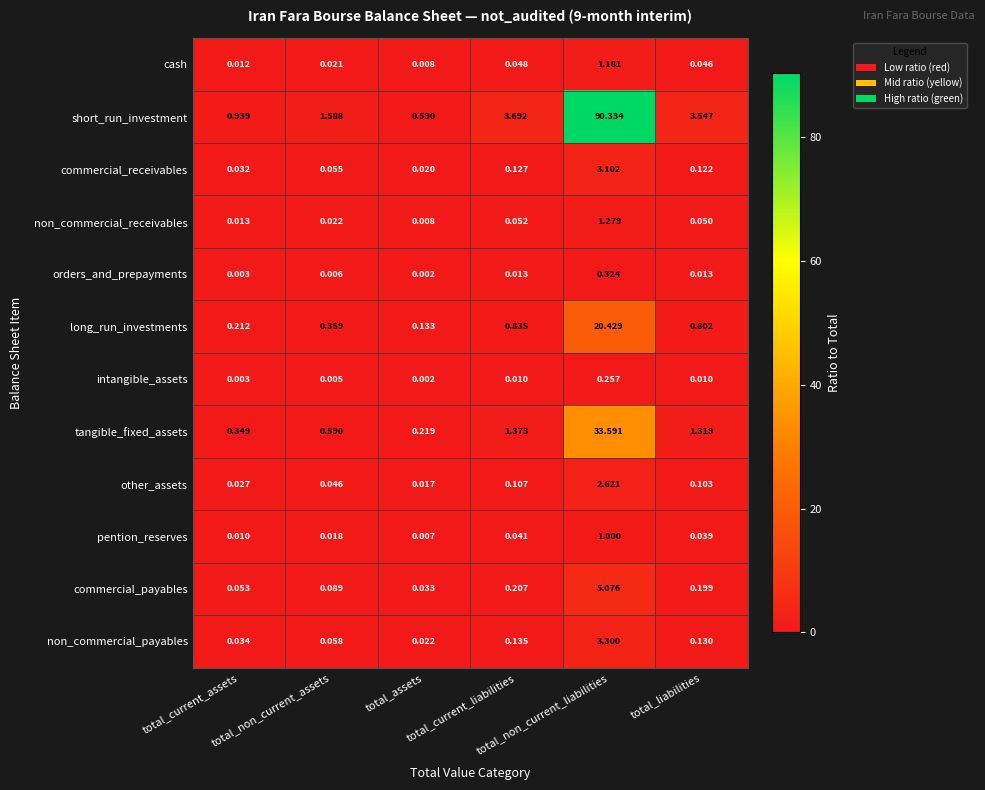

Which series has the largest range (max minus min)?

short_run_investment